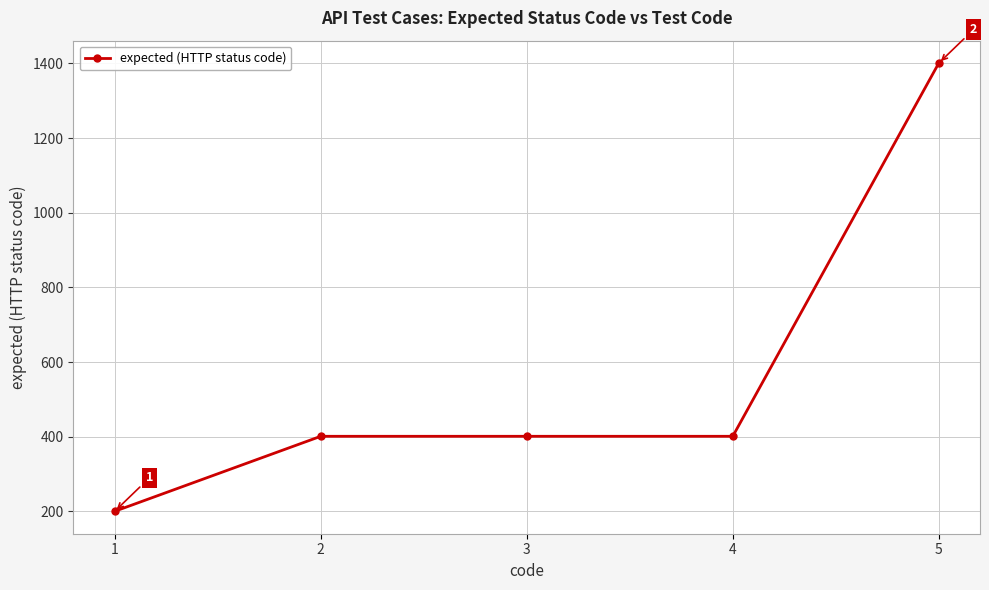

What is the value of the 5th point from the left?

1401